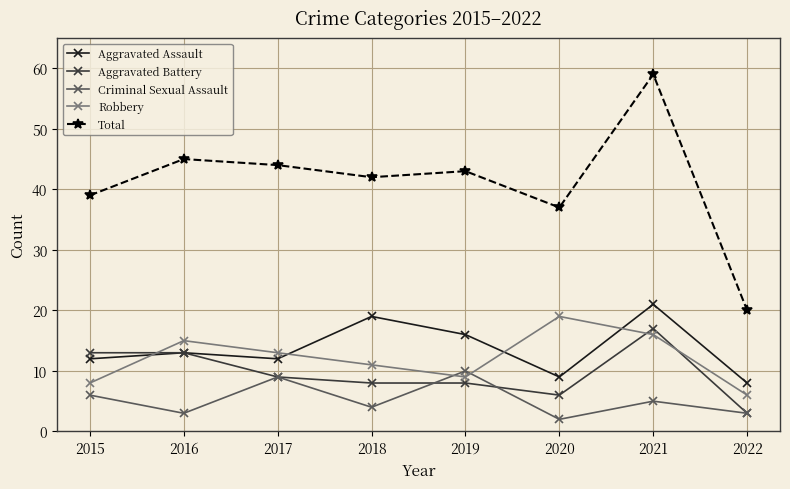

What is the sum of the Aggravated Assault values at 2020 and 2022?

17